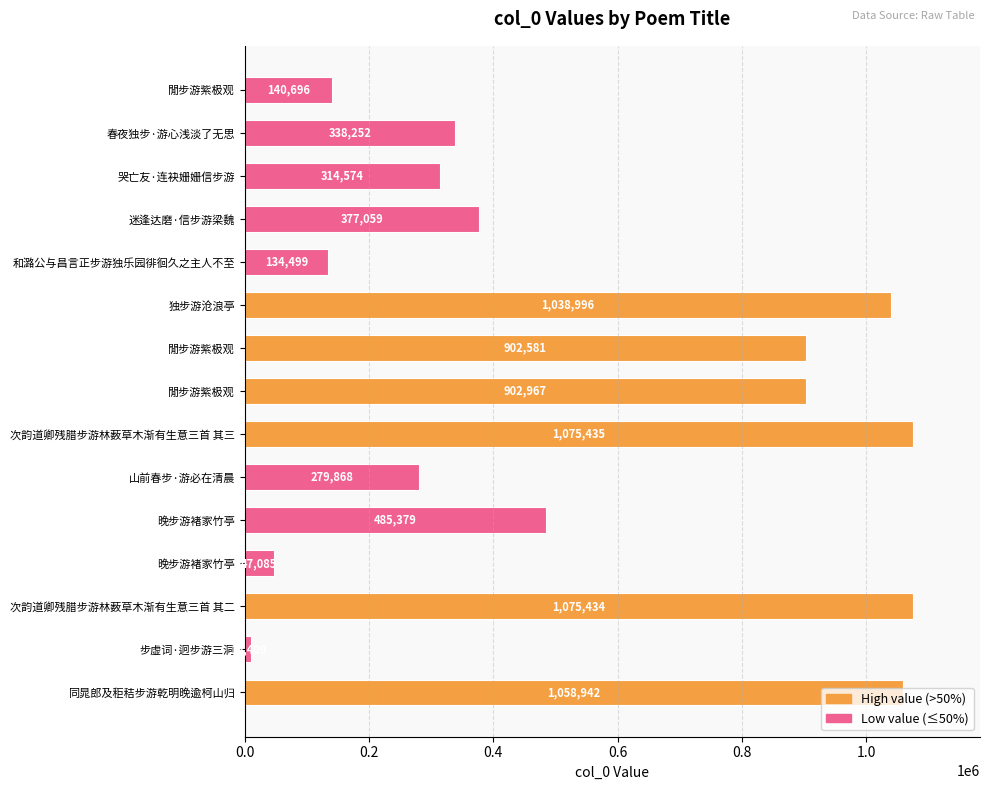

What is the maximum value shown in the chart?

1075435